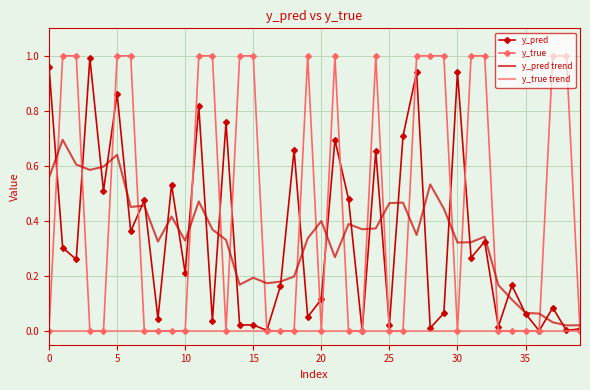

Which series has the widest spread of values?

y_true